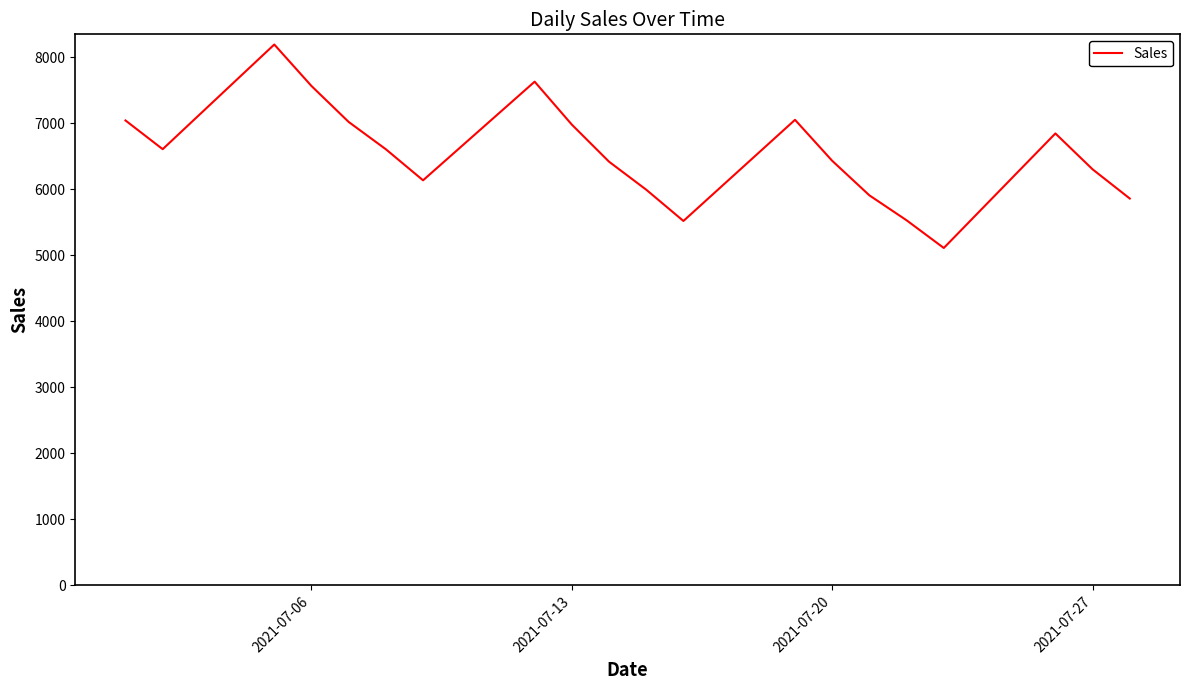

How many values are below 6603?

10